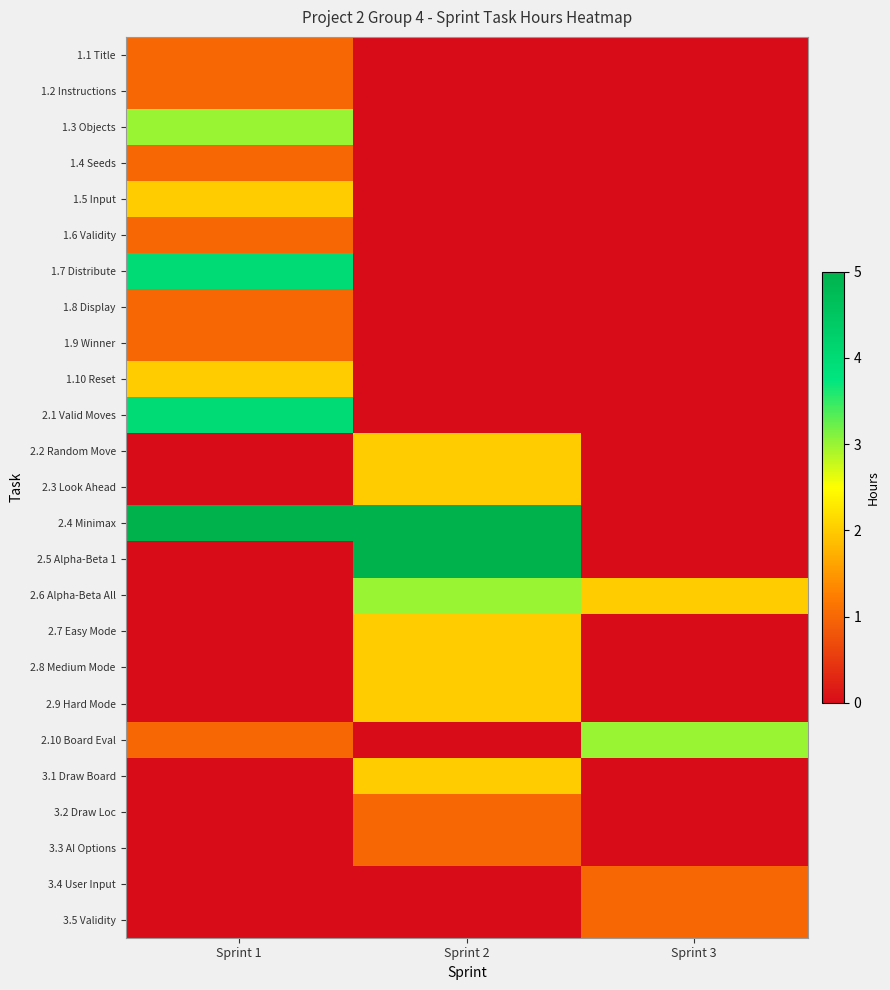

What is the difference between the highest and lowest values at Sprint 3?

3